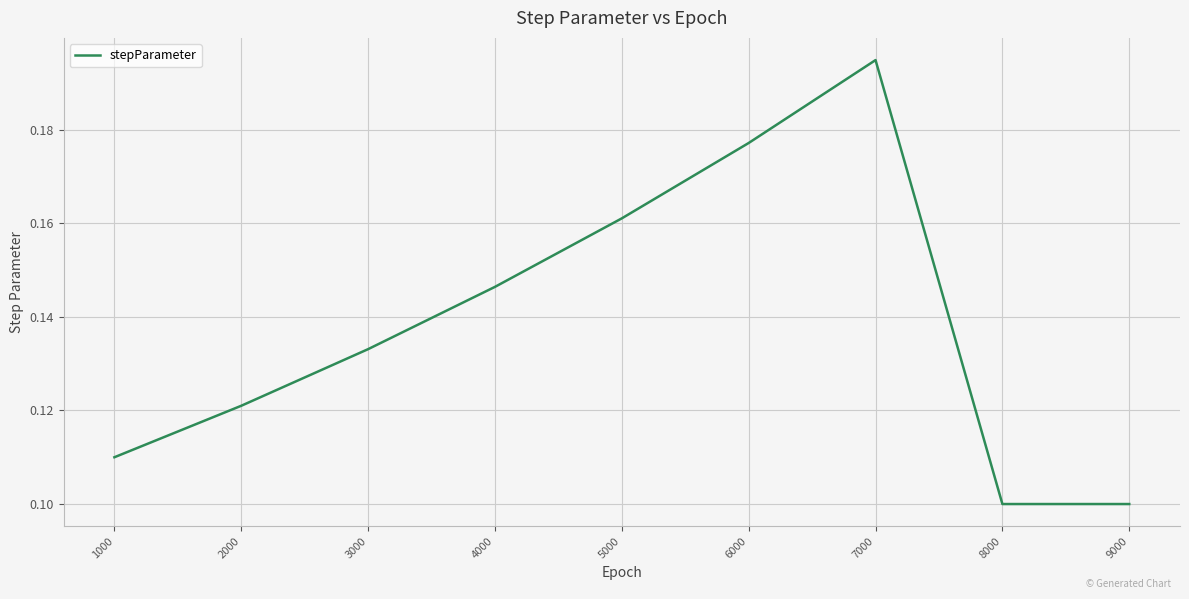

What is the sum of all values?

1.2